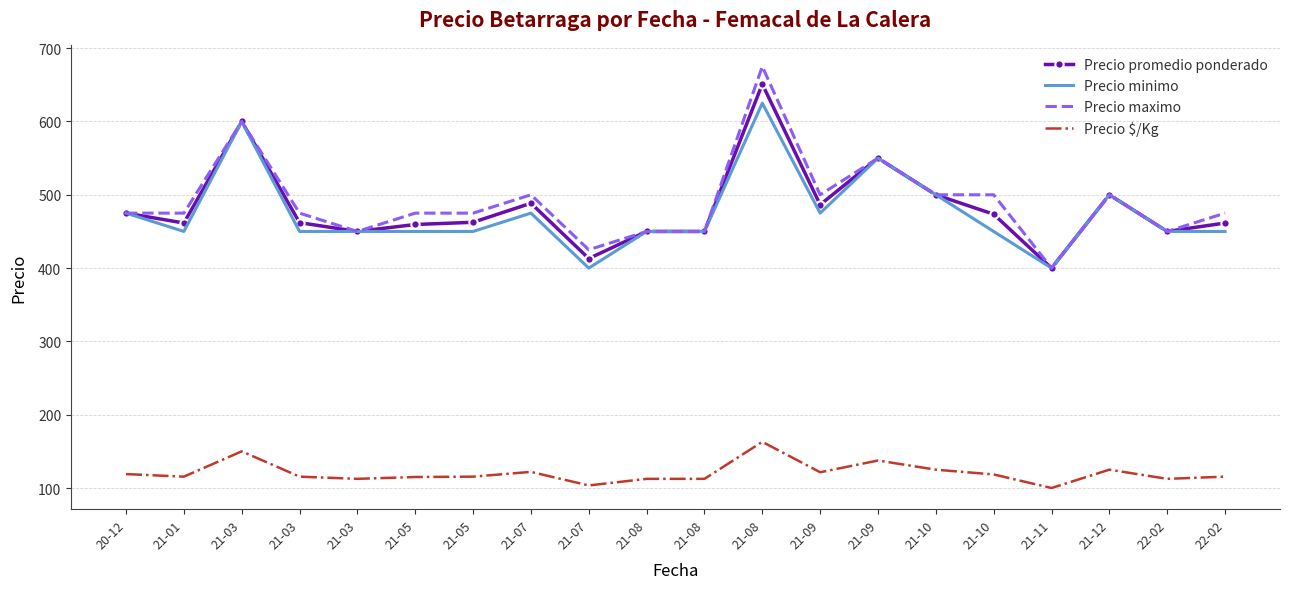

True or false: Precio $/Kg and Precio promedio ponderado cross at least once.

False